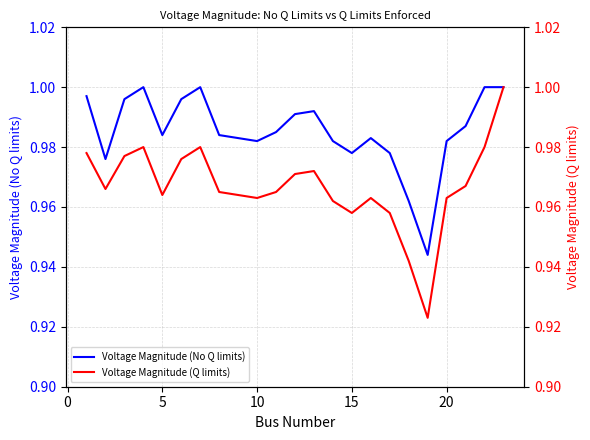

Reading right to left, what are all the values shown in this chart?

Voltage Magnitude (No Q limits): 1.0	1.0	1.0	1.0	0.9	1.0	1.0	1.0	1.0	1.0	1.0	1.0	1.0	1.0	1.0	1.0	1.0	1.0	1.0	1.0	1.0	1.0	1.0
Voltage Magnitude (Q limits): 1.0	1.0	1.0	1.0	0.9	0.9	1.0	1.0	1.0	1.0	1.0	1.0	1.0	1.0	1.0	1.0	1.0	1.0	1.0	1.0	1.0	1.0	1.0